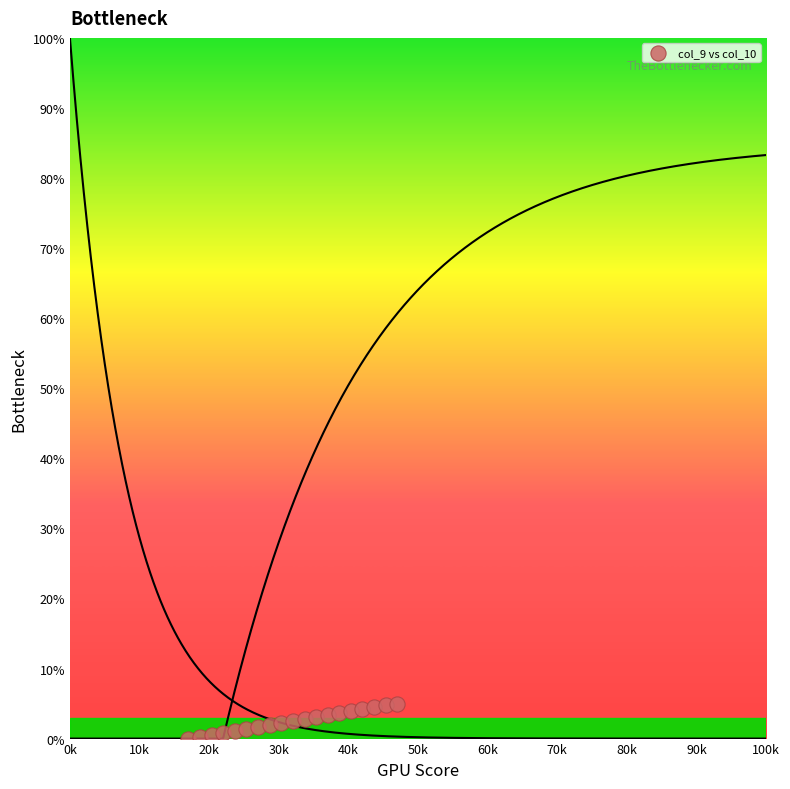

What is the range of Y values (max minus min)?

5.0